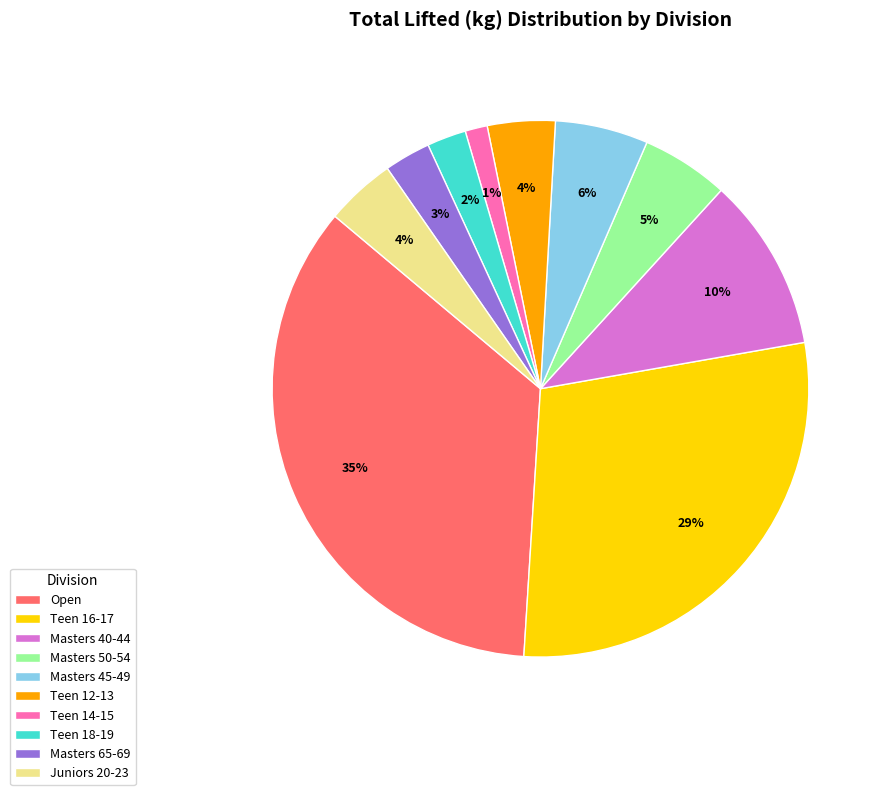

To the nearest percent, what portion does Juniors 20-23 represent?

4%